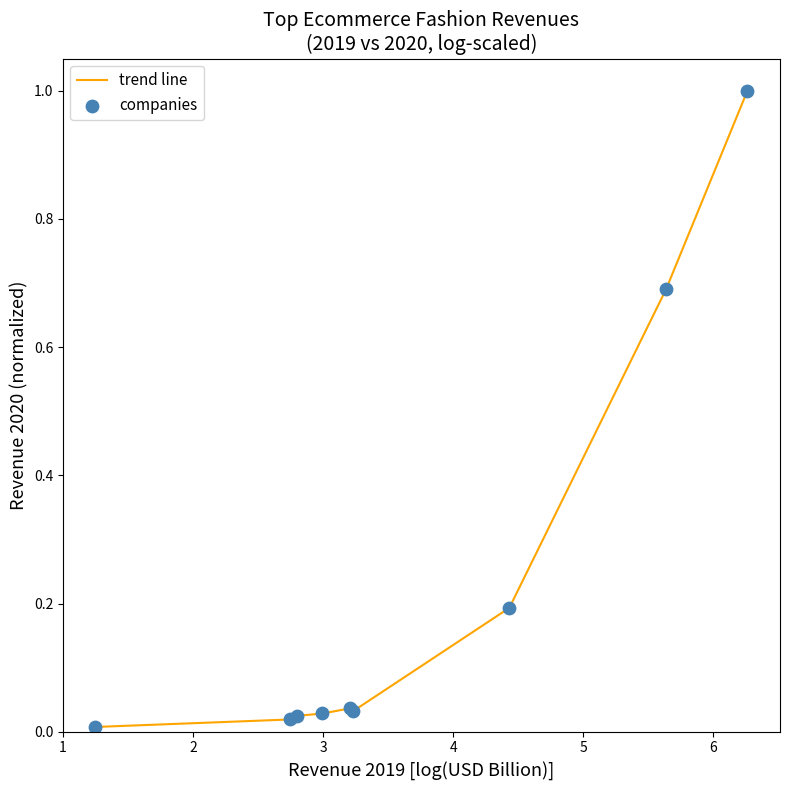

What is the difference between the maximum and minimum values?

1.0